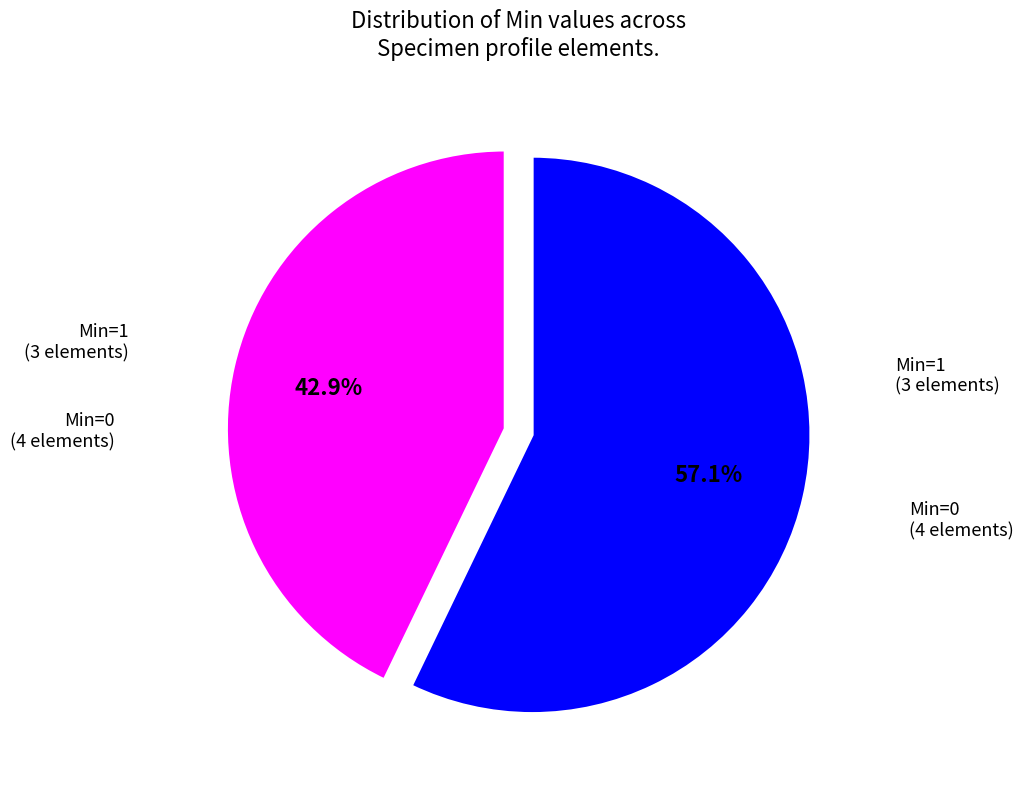

What percentage do Min=1 (3 elements) and Min=0 (4 elements) together represent?

100.0%